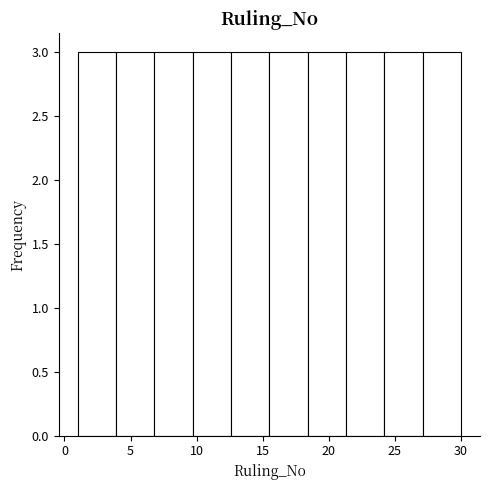

Reading left to right, list every bar in this chart as the range it spans on the x-axis followed by its height. Neither the bar edges nor the heights are printed on the chart, so give them approximately, as read against the axes.

1.0 to 3.9: 3
3.9 to 6.8: 3
6.8 to 9.7: 3
9.7 to 12.6: 3
12.6 to 15.5: 3
15.5 to 18.4: 3
18.4 to 21.3: 3
21.3 to 24.2: 3
24.2 to 27.1: 3
27.1 to 30.0: 3